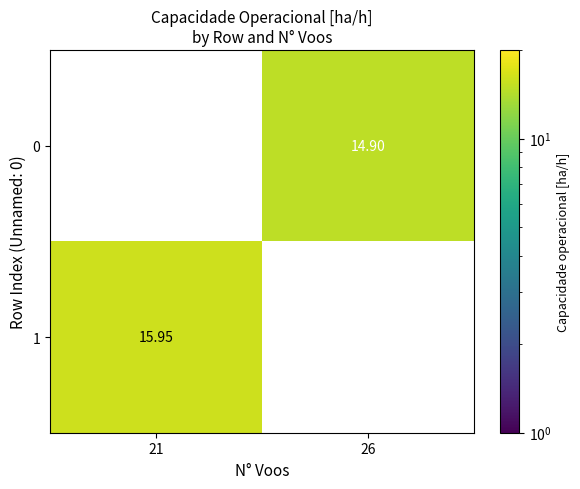

What is the difference between the maximum and minimum values in the 0 series?

14.9